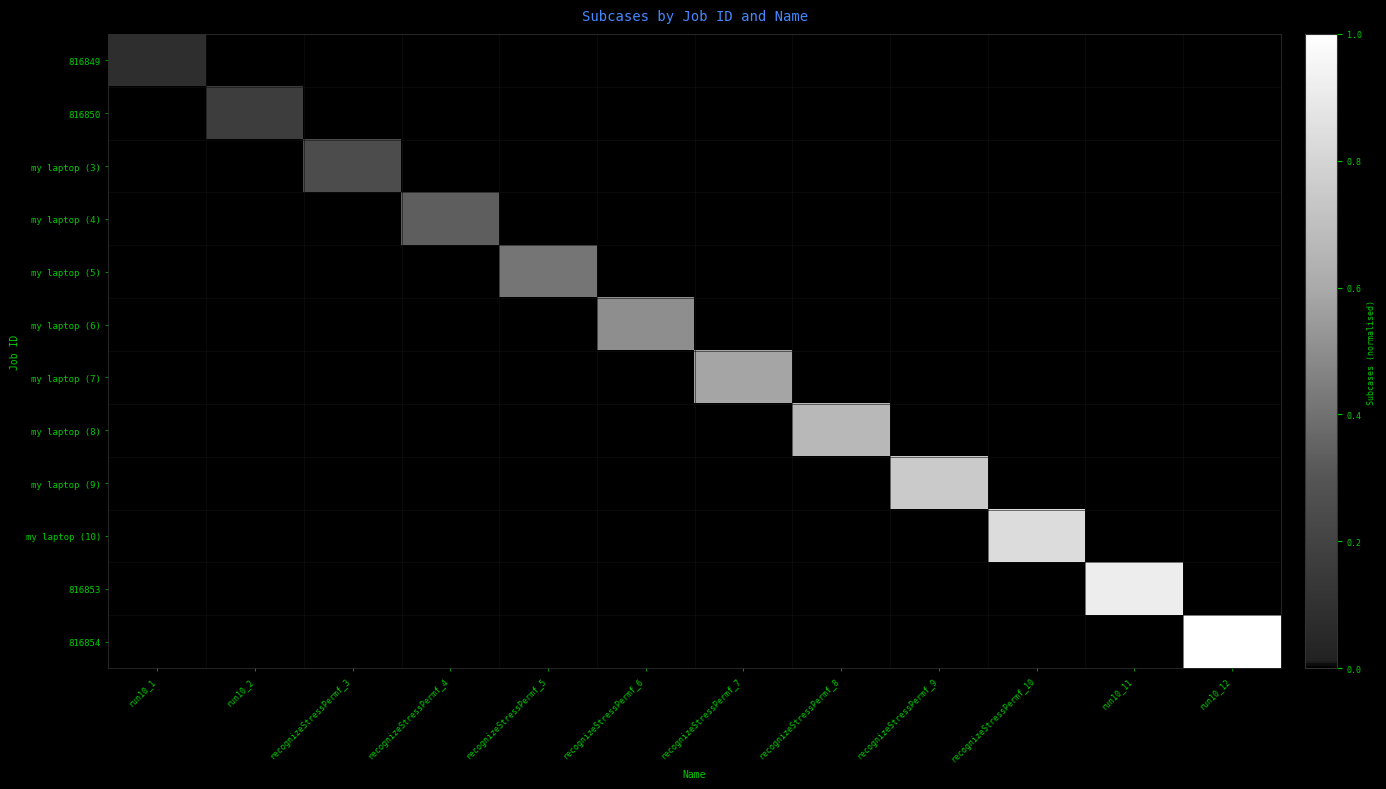

Rank the series at run10_12 from lowest to highest value.

816849, 816850, my laptop (3), my laptop (4), my laptop (5), my laptop (6), my laptop (7), my laptop (8), my laptop (9), my laptop (10), 816853, 816854